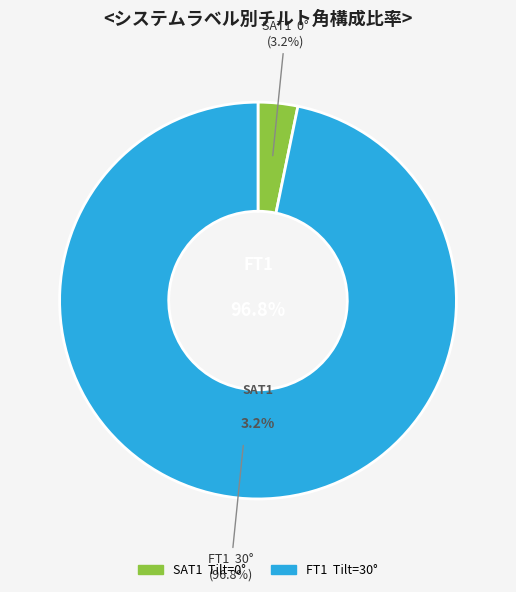

Is there any slice that represents more than half of the pie?

Yes